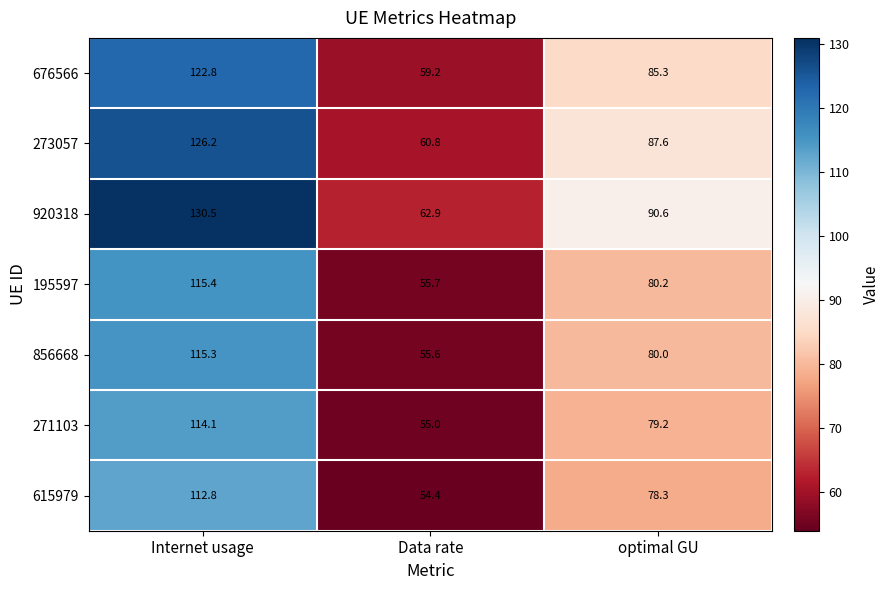

Is it true that 856668 equals 31.7 at optimal GU?

False